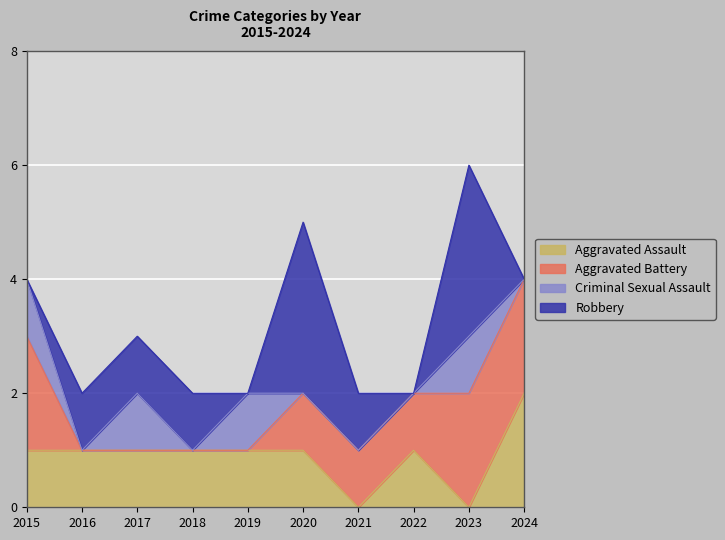

How many intersections are there between Criminal Sexual Assault and Aggravated Assault?

2